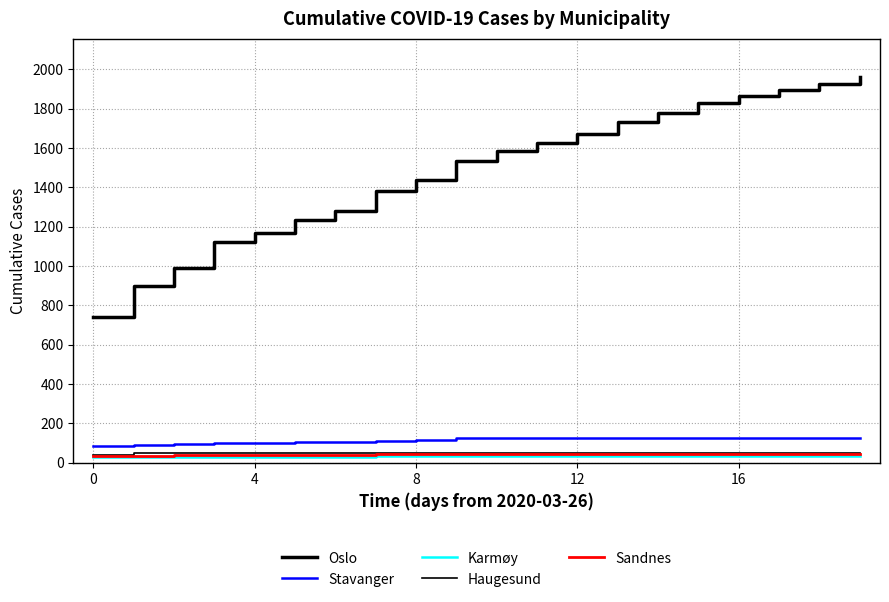

Which series has the largest range (max minus min)?

Oslo